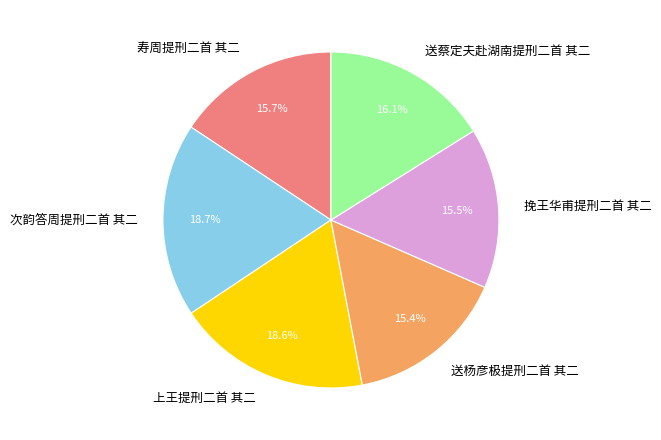

To the nearest percent, what percentage of the pie is 送蔡定夫赴湖南提刑二首 其二?

16%